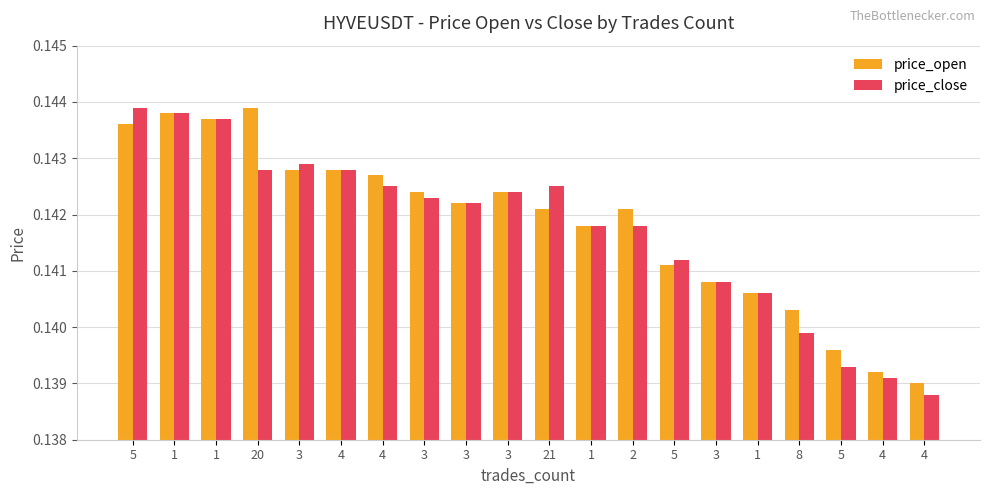

List the labels in order of price_open value, smallest first.

4, 4, 5, 8, 1, 3, 5, 1, 21, 2, 3, 3, 3, 4, 3, 4, 5, 1, 1, 20